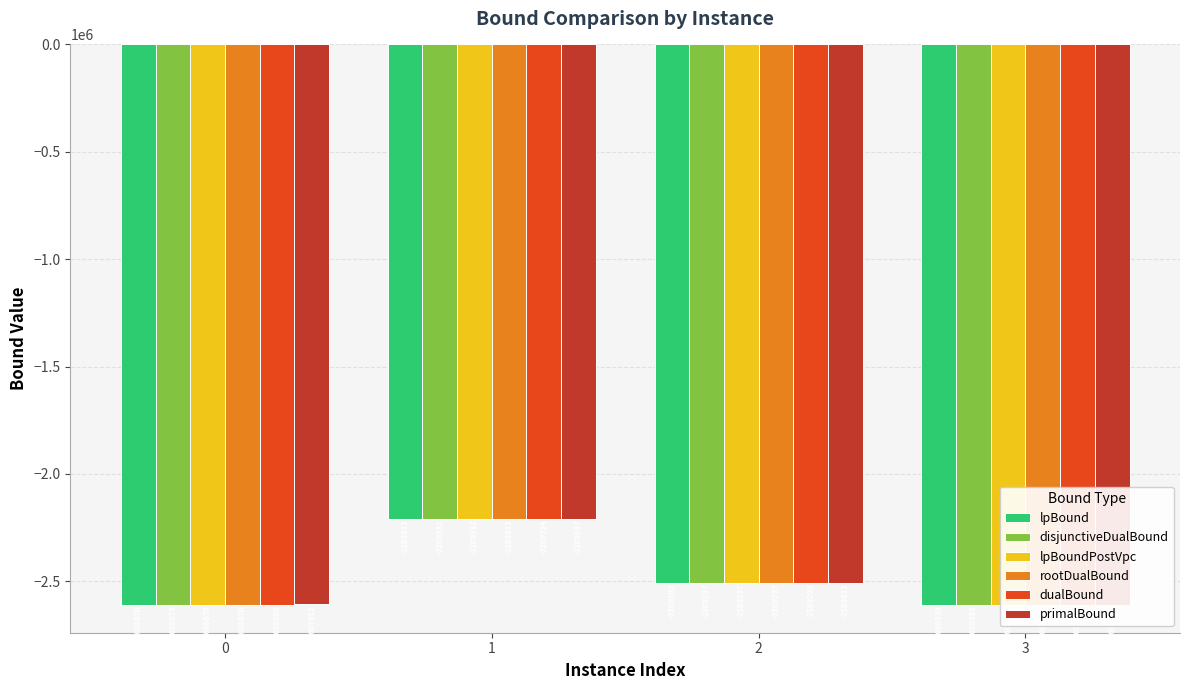

Is it true that rootDualBound equals -1153423.8 at 3?

False